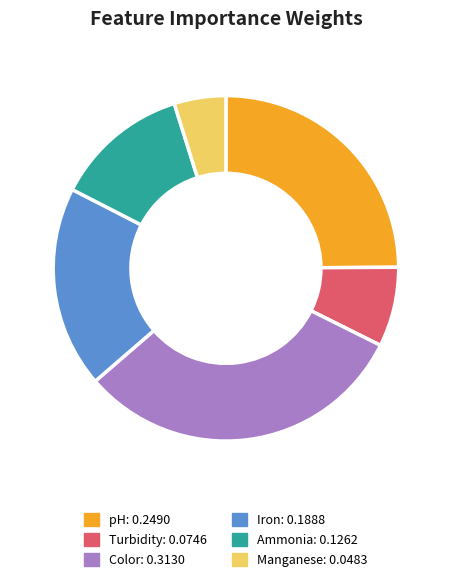

Does Turbidity represent more than half of the total?

No